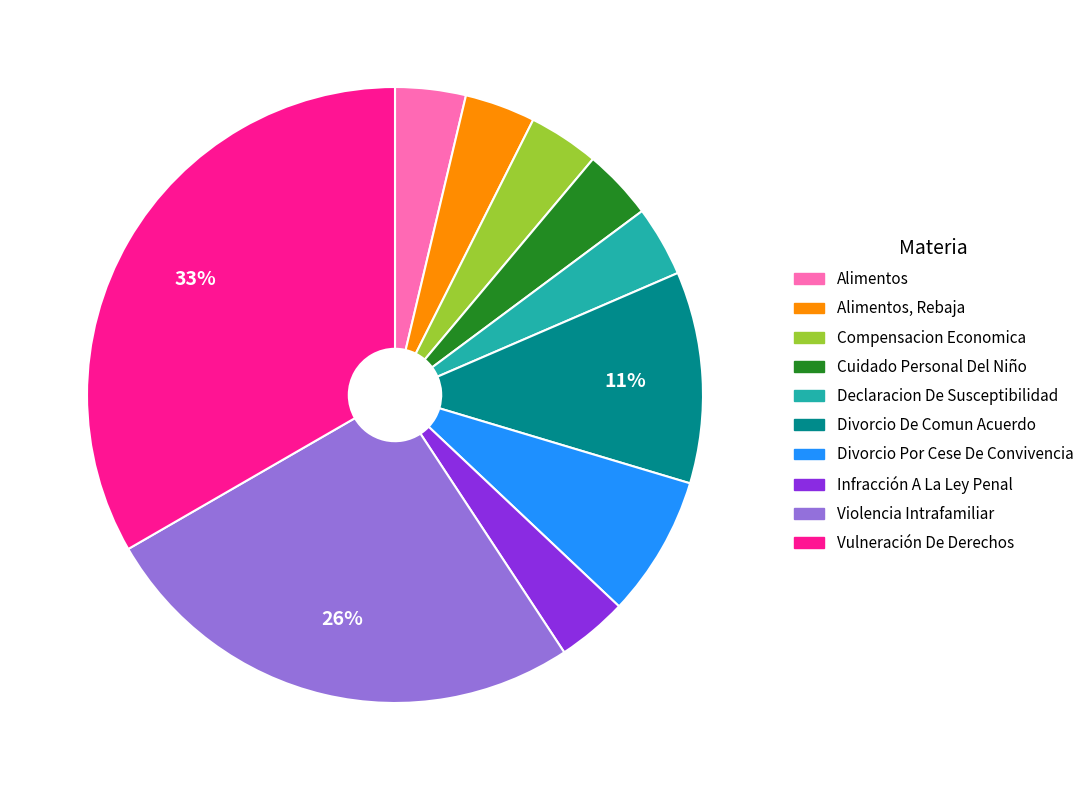

To the nearest percent, what is the average slice percentage?

10%